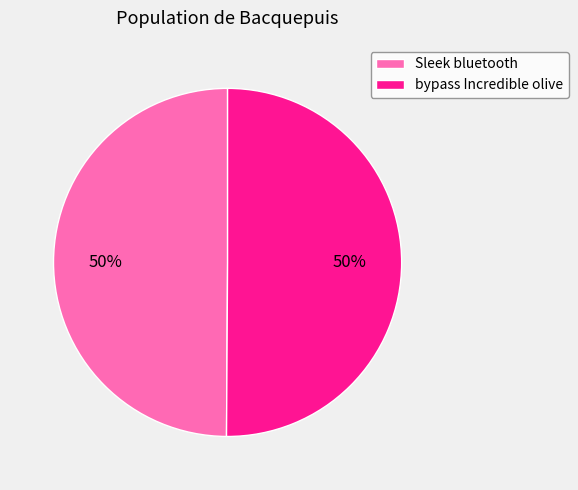

Combined, do bypass Incredible olive and Sleek bluetooth account for over 50%?

Yes